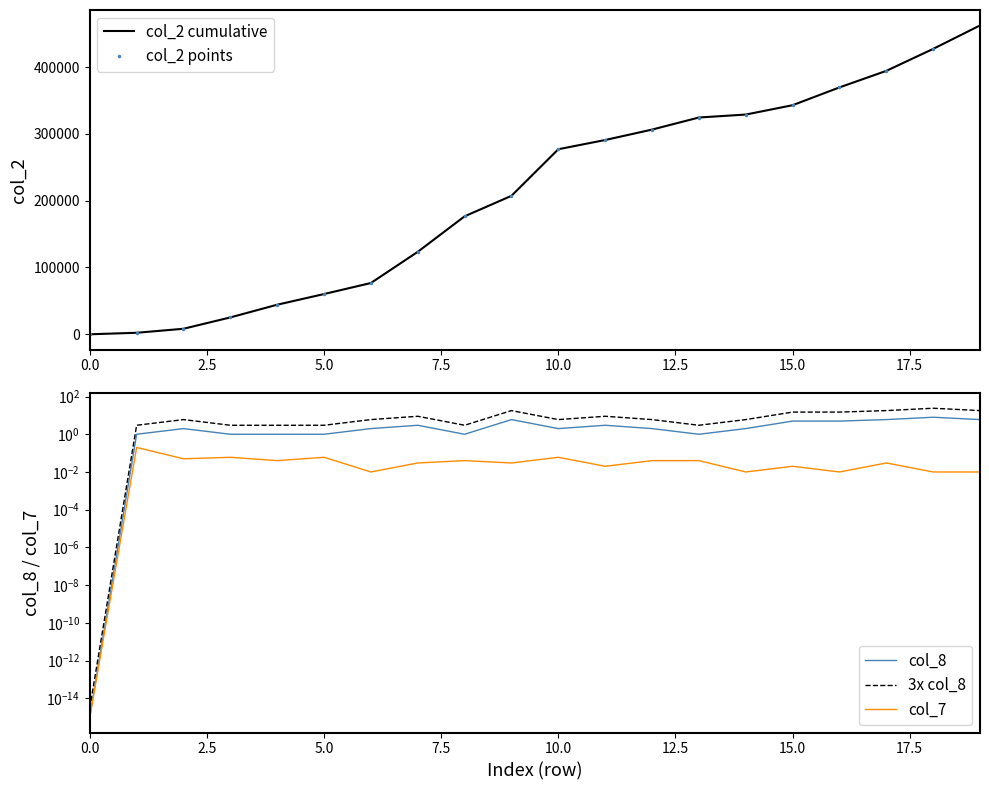

Is the value of col_8 at 15.0 greater than the value of 3x col_8 at 14?

No